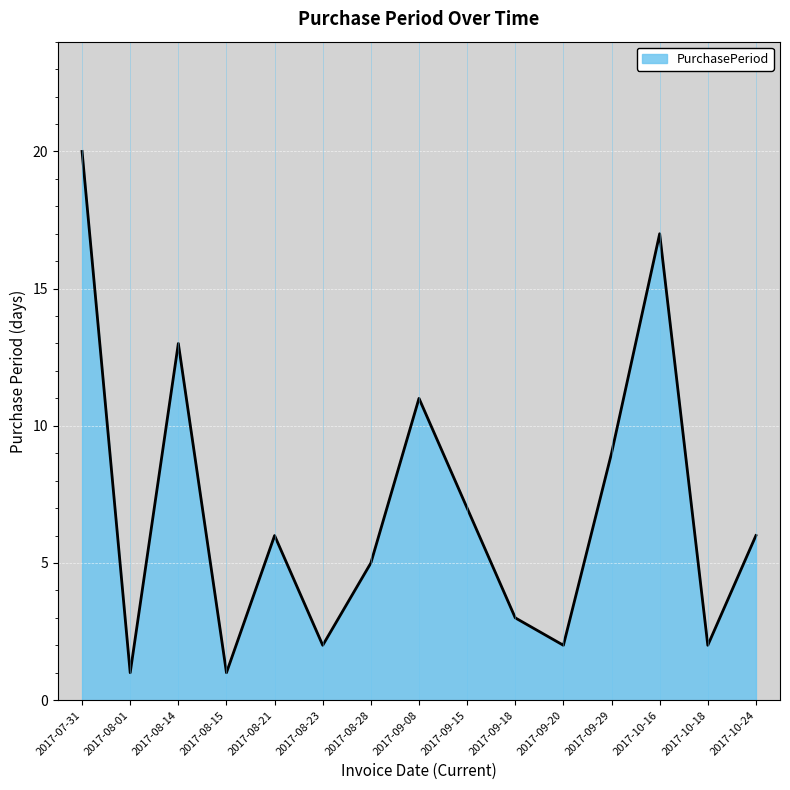

True or false: the data has more than 1 interior local peaks.

True